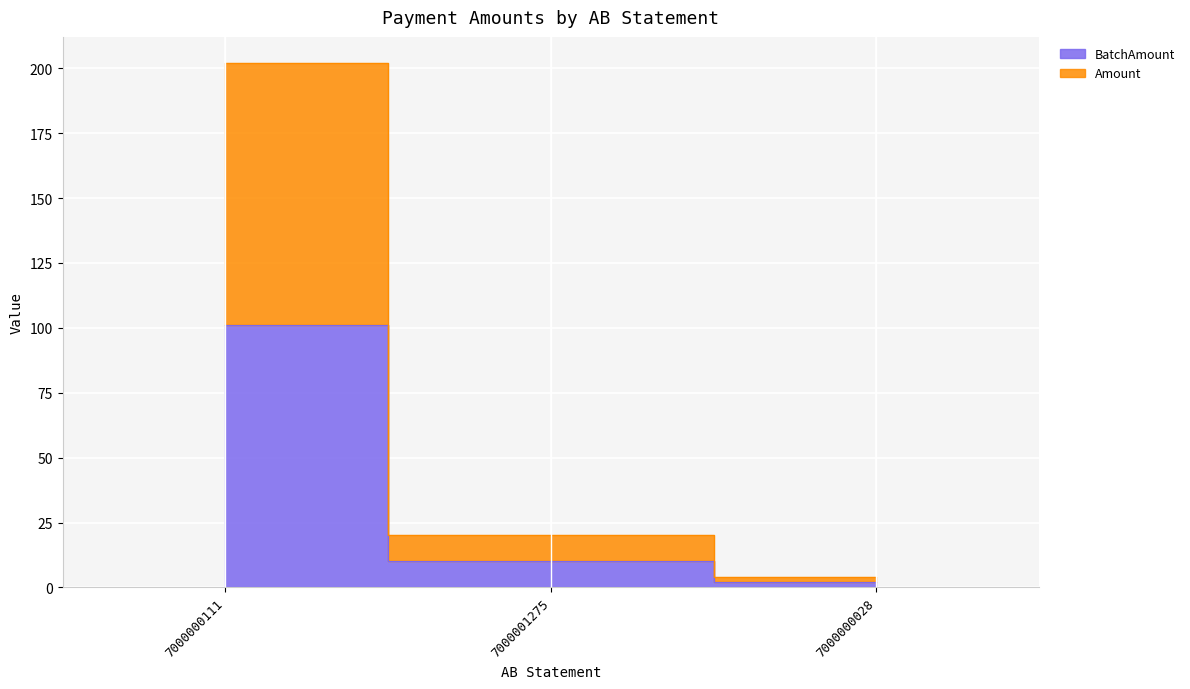

What is the label of the 3rd point from the right?

7000000111